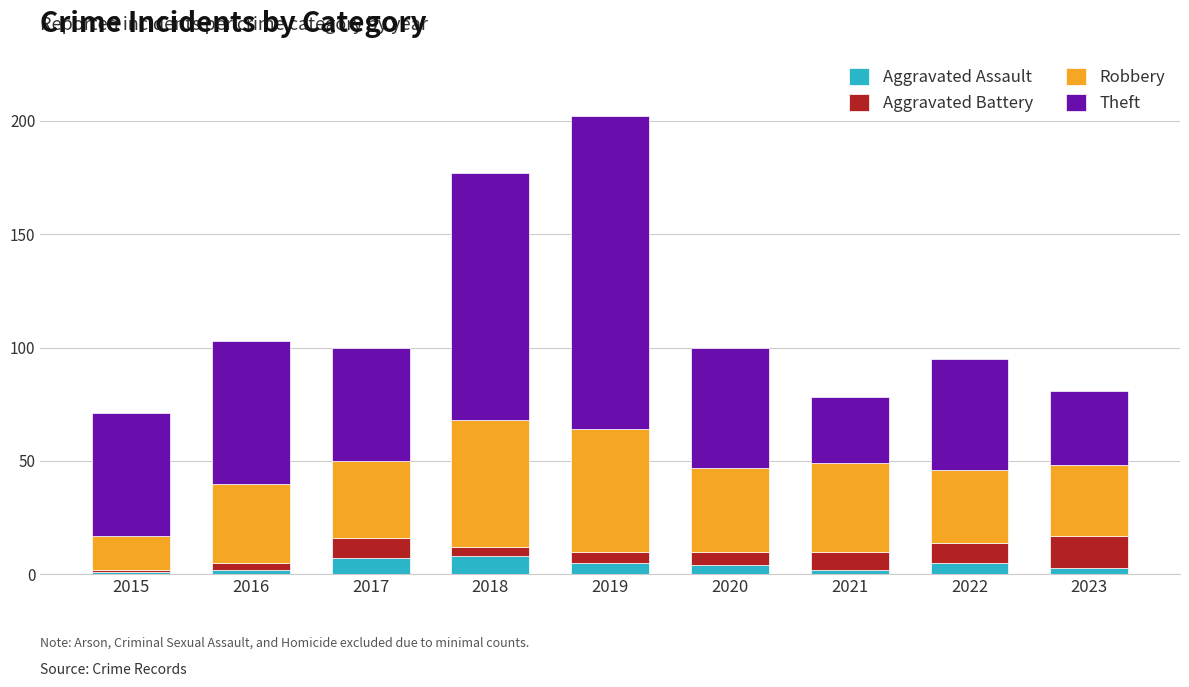

What are all the series names shown in the legend?

Aggravated Assault, Aggravated Battery, Robbery, Theft